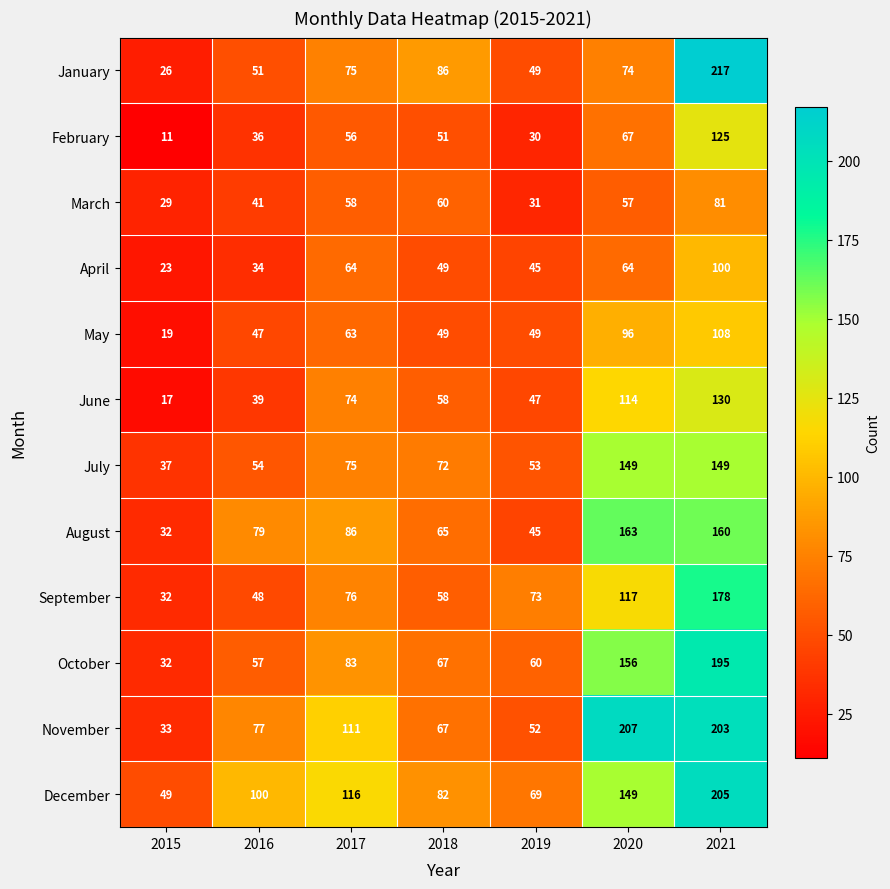

Which series has the largest range (max minus min)?

January